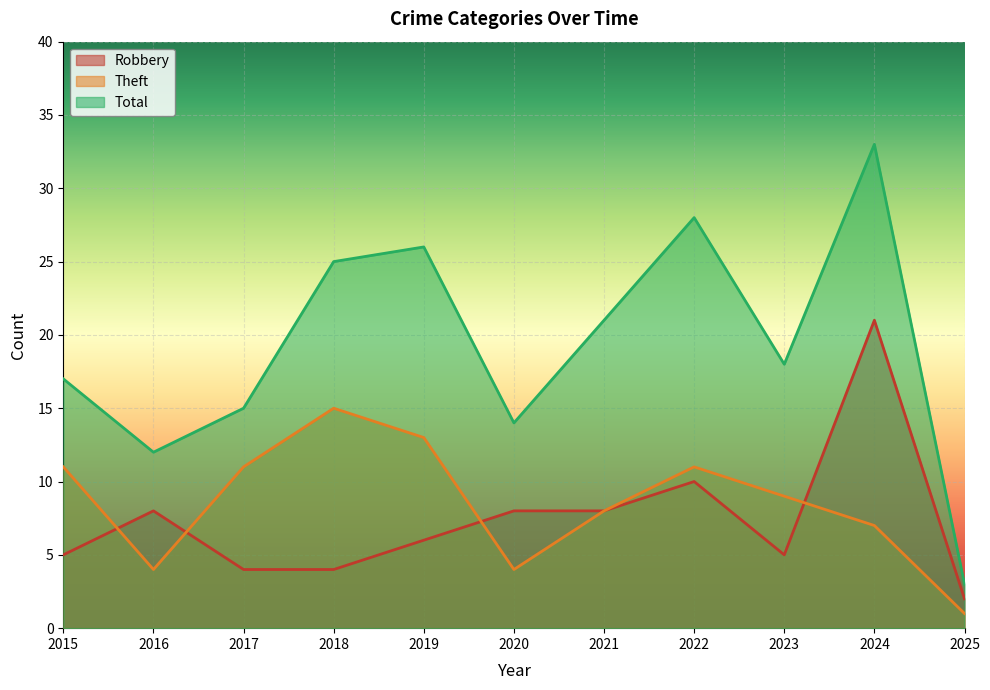

What is the maximum value for Theft?

15